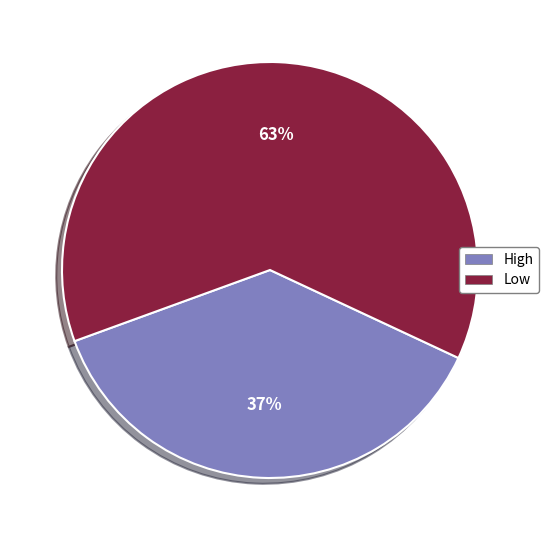

To the nearest percent, what percentage of the pie is Low?

63%